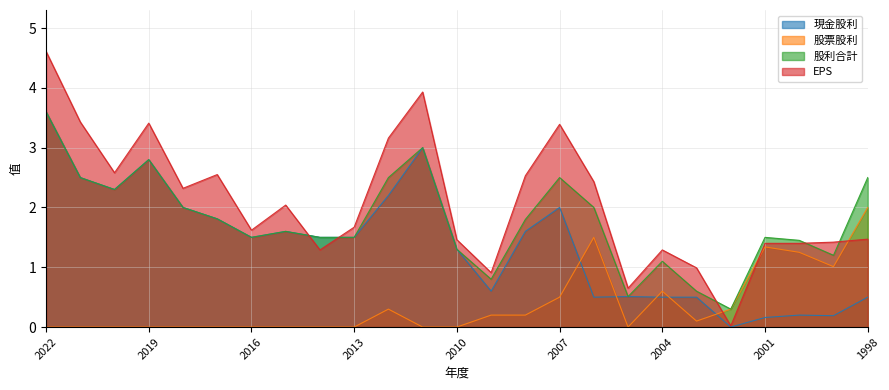

How many lines are shown in the chart?

4